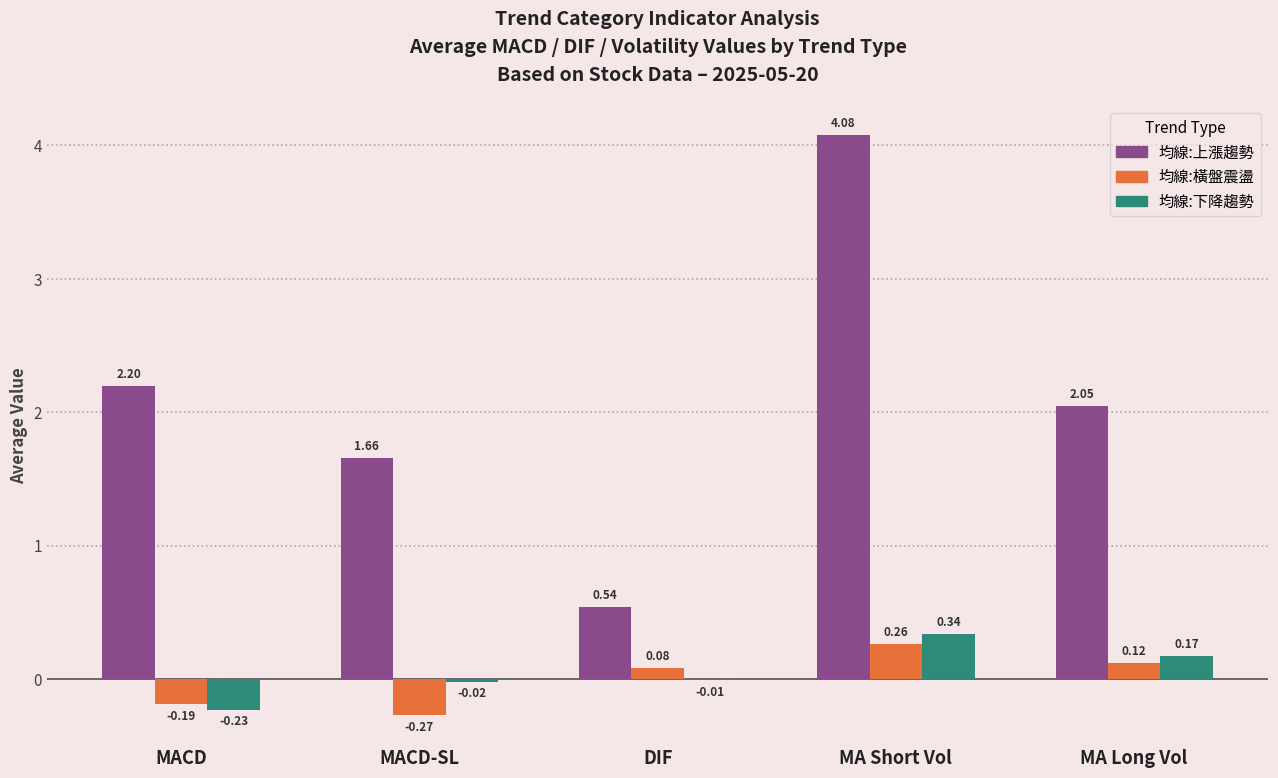

What is the sum of the 均線:上漲趨勢 values at DIF and MA Short Vol?

4.6